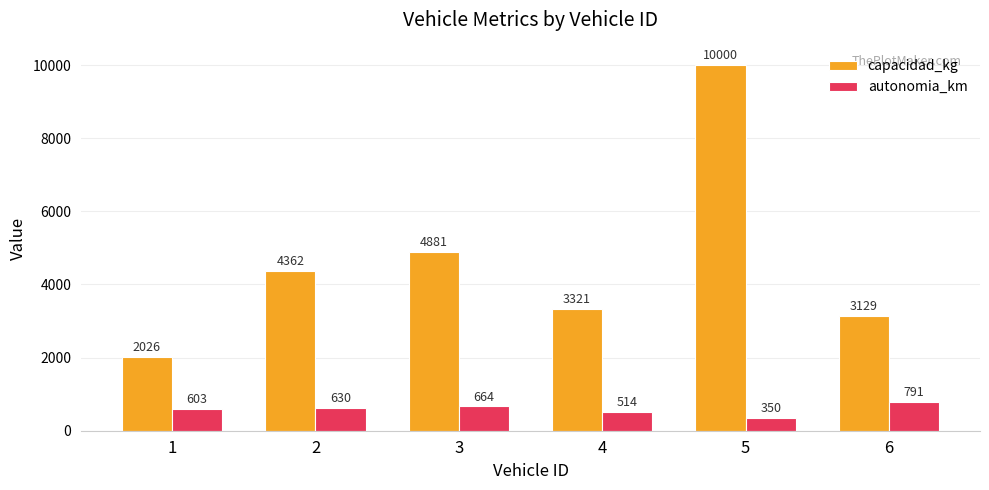

Is it true that capacidad_kg equals 1433 at 4?

False